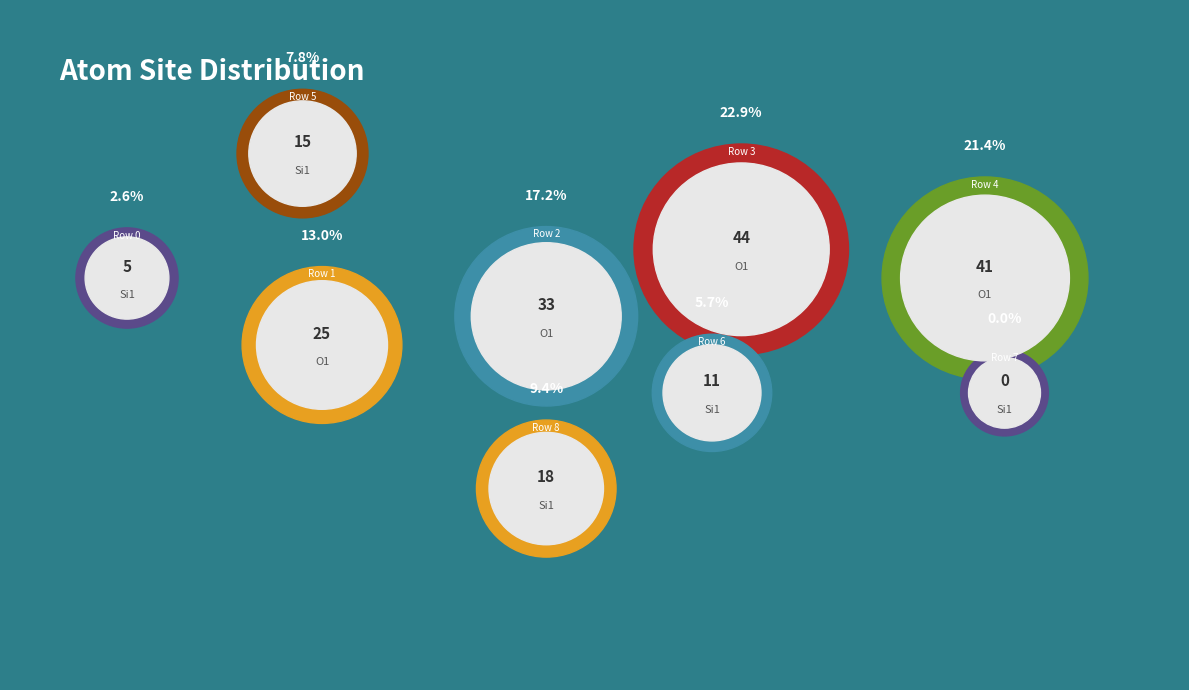

To the nearest percent, what is the difference between the Row 0 and Row 7 slice percentages?

3%